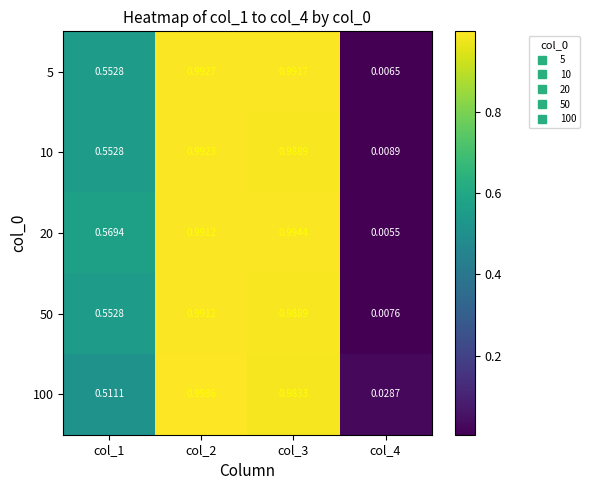

Is the value of 20 at col_4 greater than the value of 50 at col_4?

No